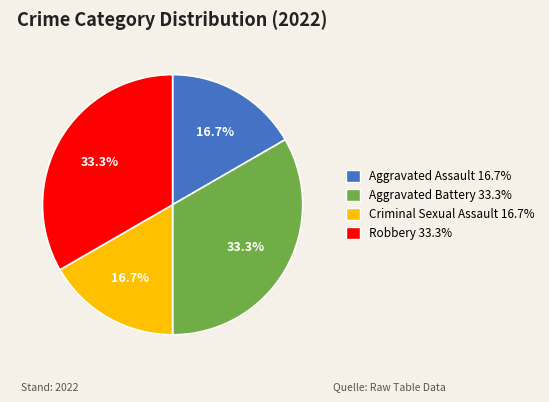

To the nearest percent, what is the difference between the largest and smallest slice percentages?

17%